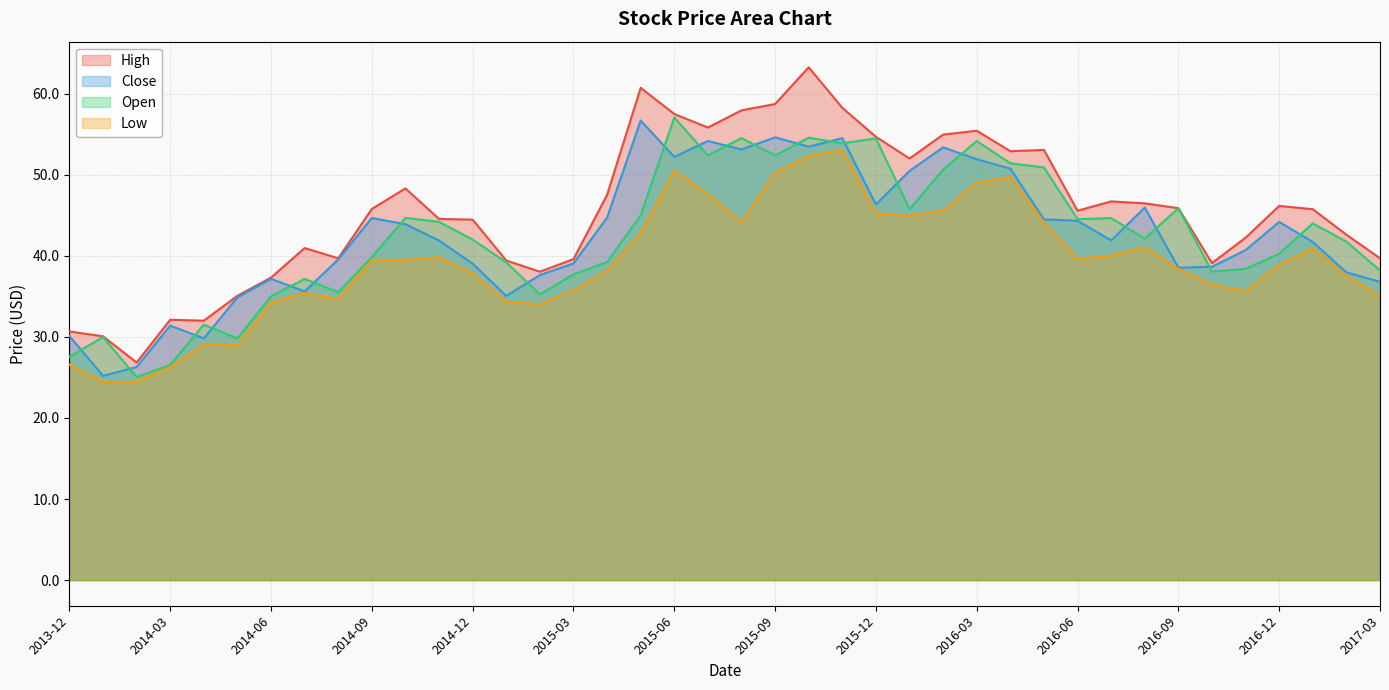

Rank the series at 2014-07-01 from highest to lowest value.

High, Open, Close, Low